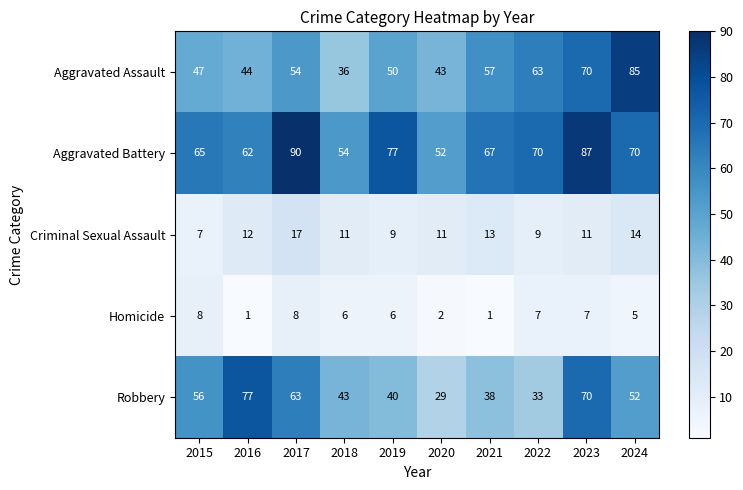

What is the average value of the Aggravated Assault series?

55